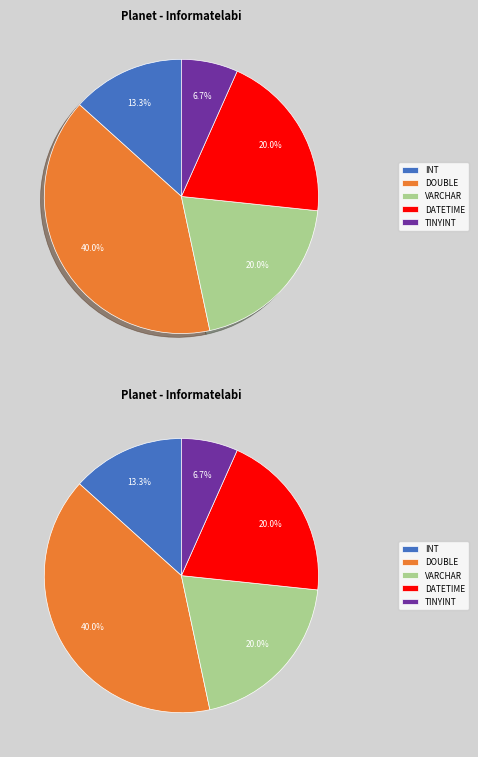

Count the number of slices in the pie.

5